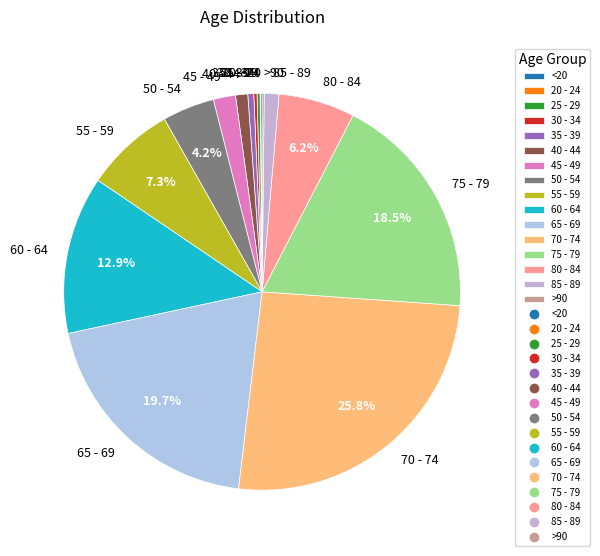

Combined, what portion of the pie is 55 - 59 and 65 - 69?

27.0%